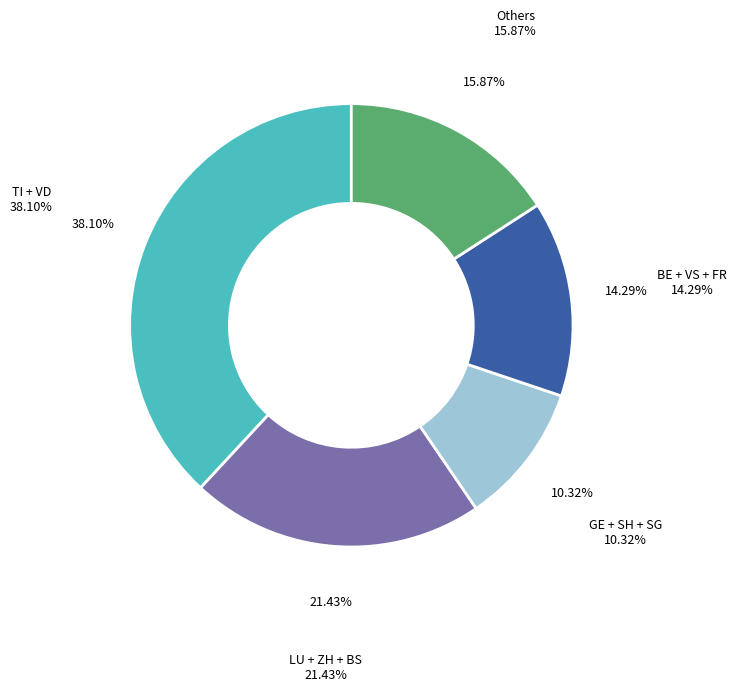

Is there a majority slice in this chart?

No